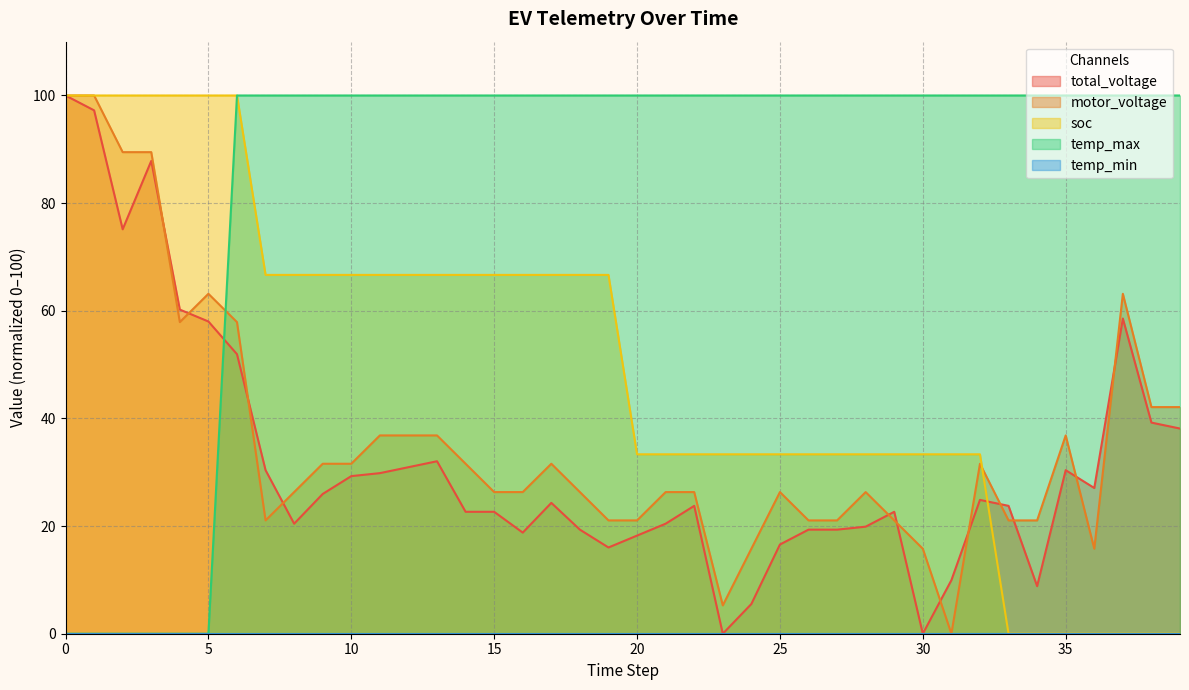

What is the highest value of the temp_max series?

100.0